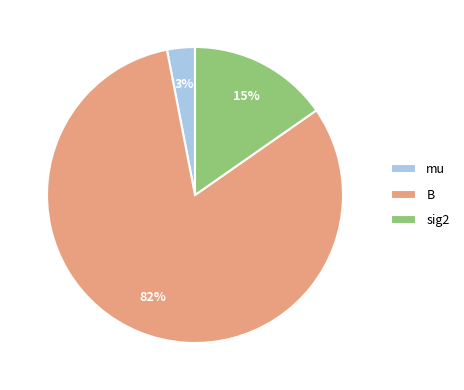

What is the majority slice?

B